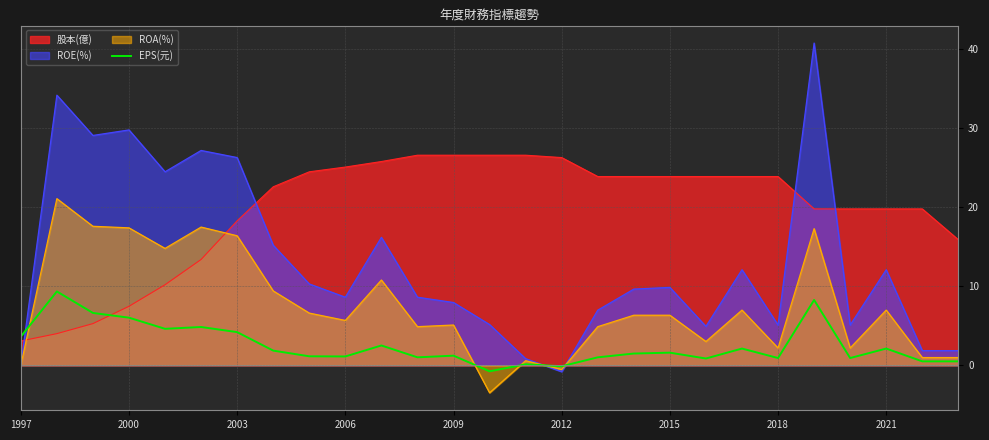

Read the value at 13.

-0.8